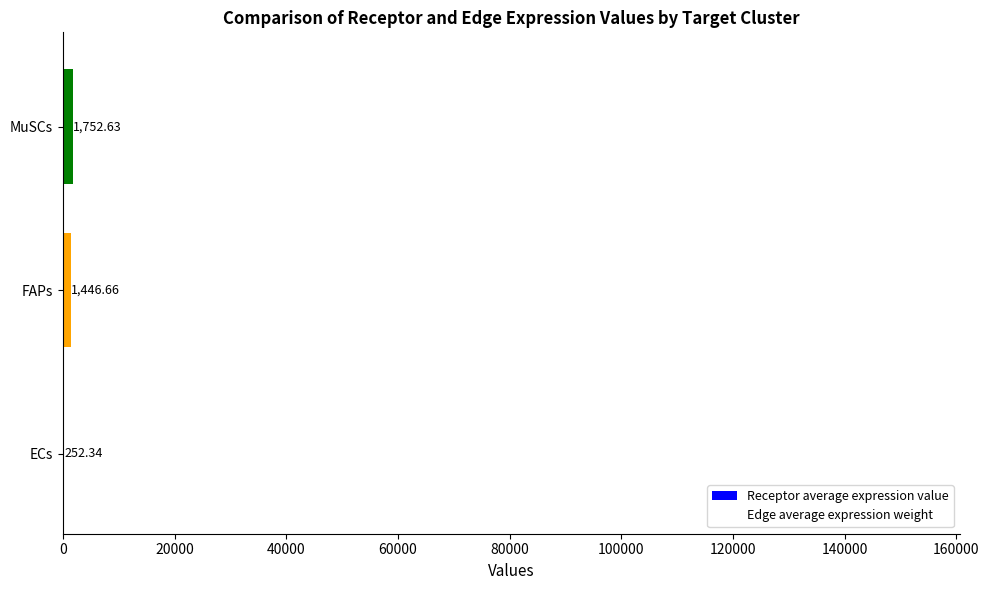

What is the sum of the values at MuSCs and ECs?

2005.0